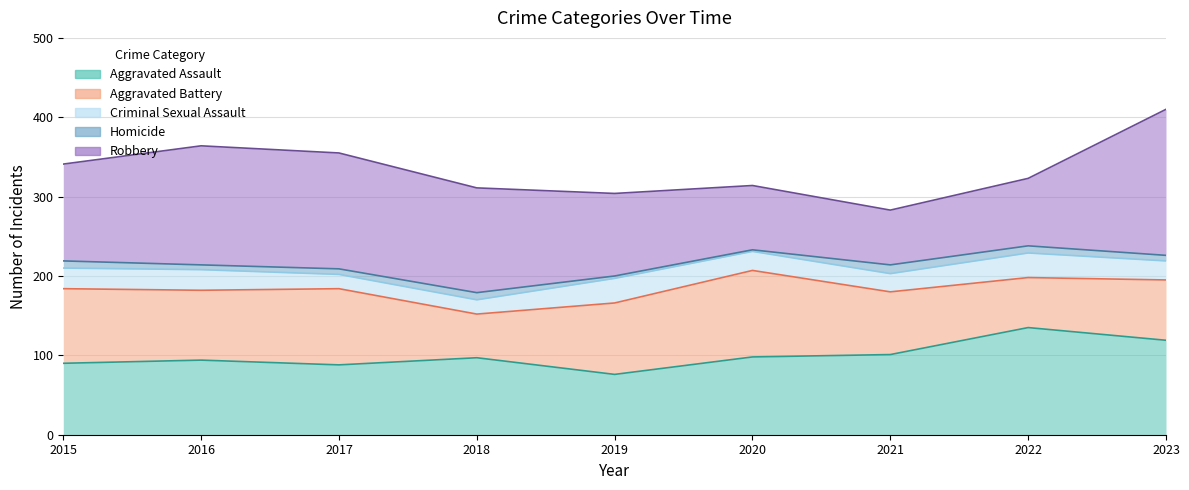

At how many categories does at least one series exceed 117?

6